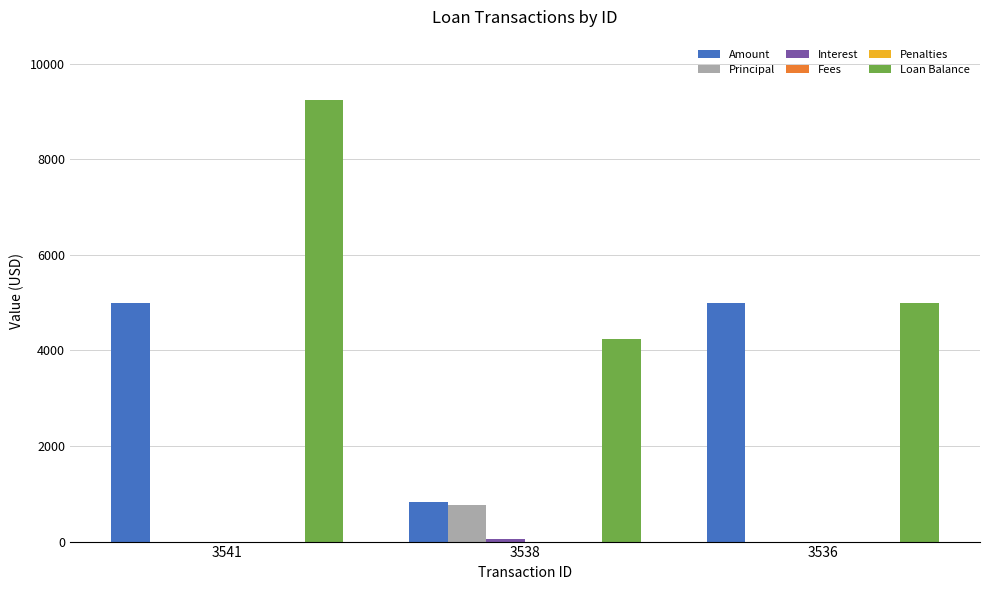

What is the difference between the Loan Balance values at 3541 and 3536?

4230.8